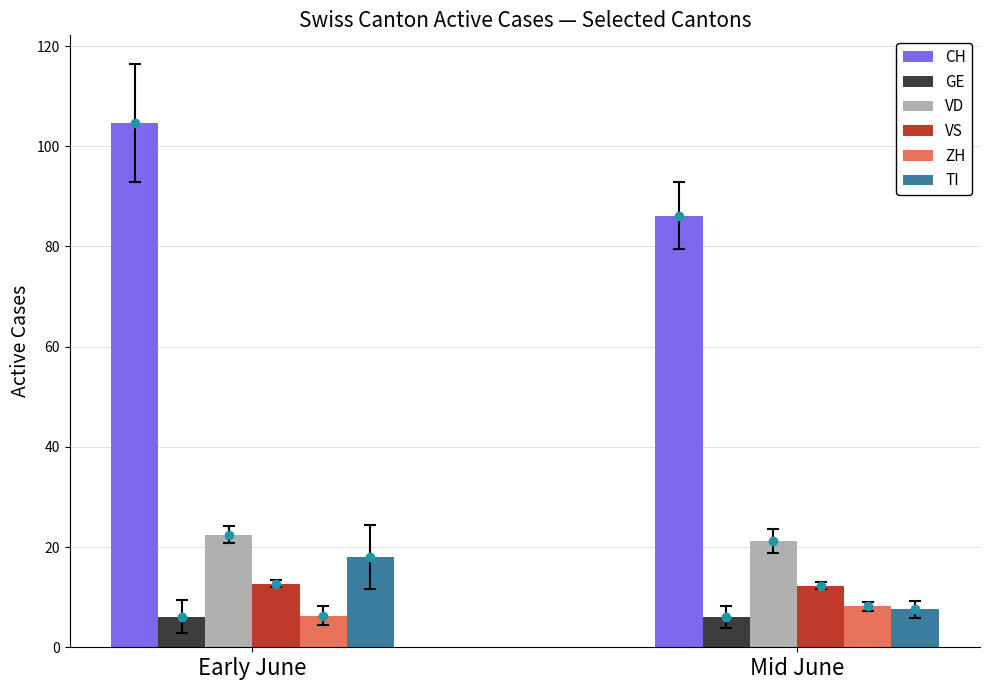

How many data points in VD are less than 22?

1